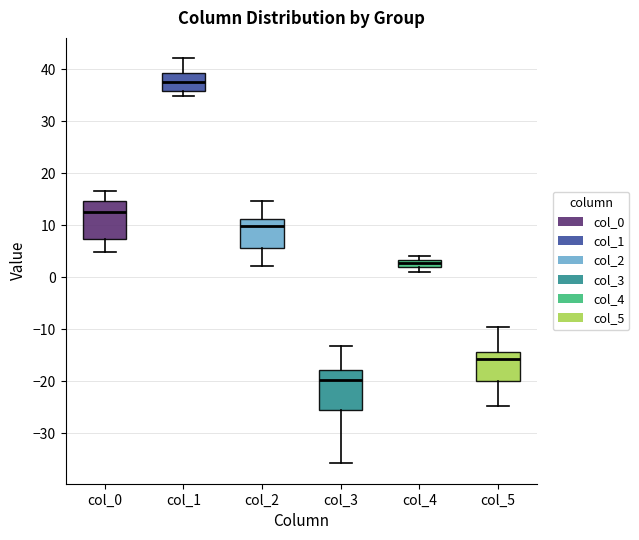

Where is the lower edge of the box for col_2 on the y-axis? The values are not printed on the chart, so give them approximately, as read against the axis.

6